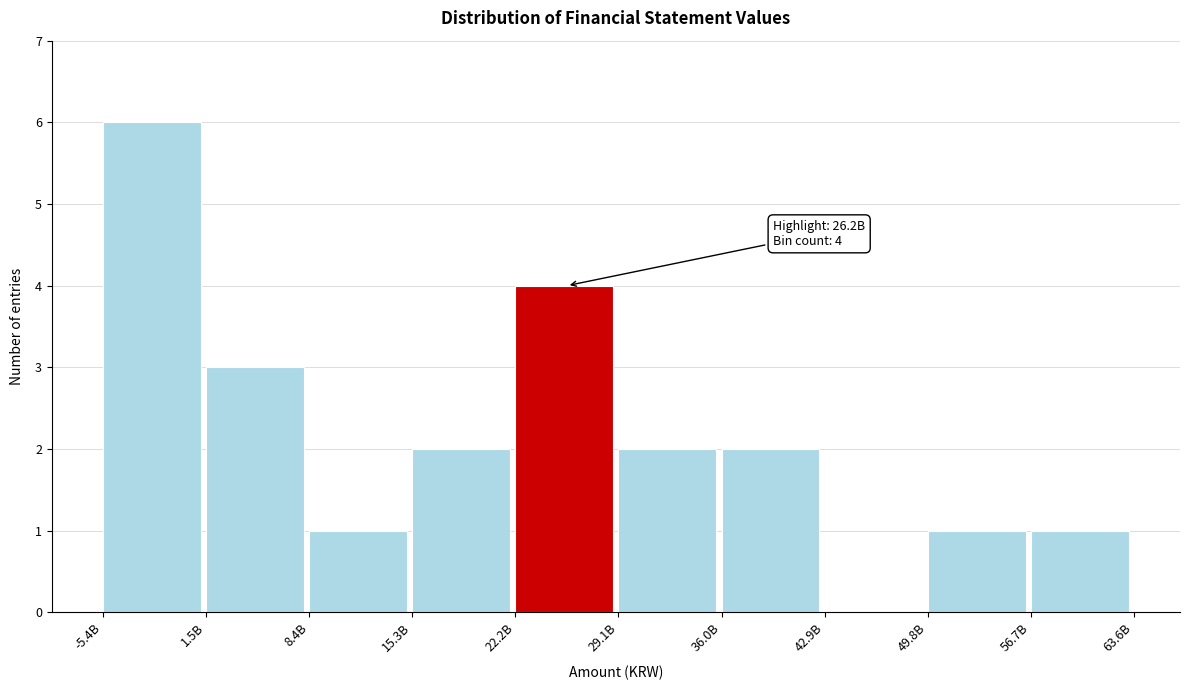

Reading left to right, transcribe all the data shown in this chart.

-5.4B=6	1.5B=3	8.4B=1	15.3B=2	22.2B=4	29.1B=2	36.0B=2	42.9B=0	49.8B=1	56.7B=1